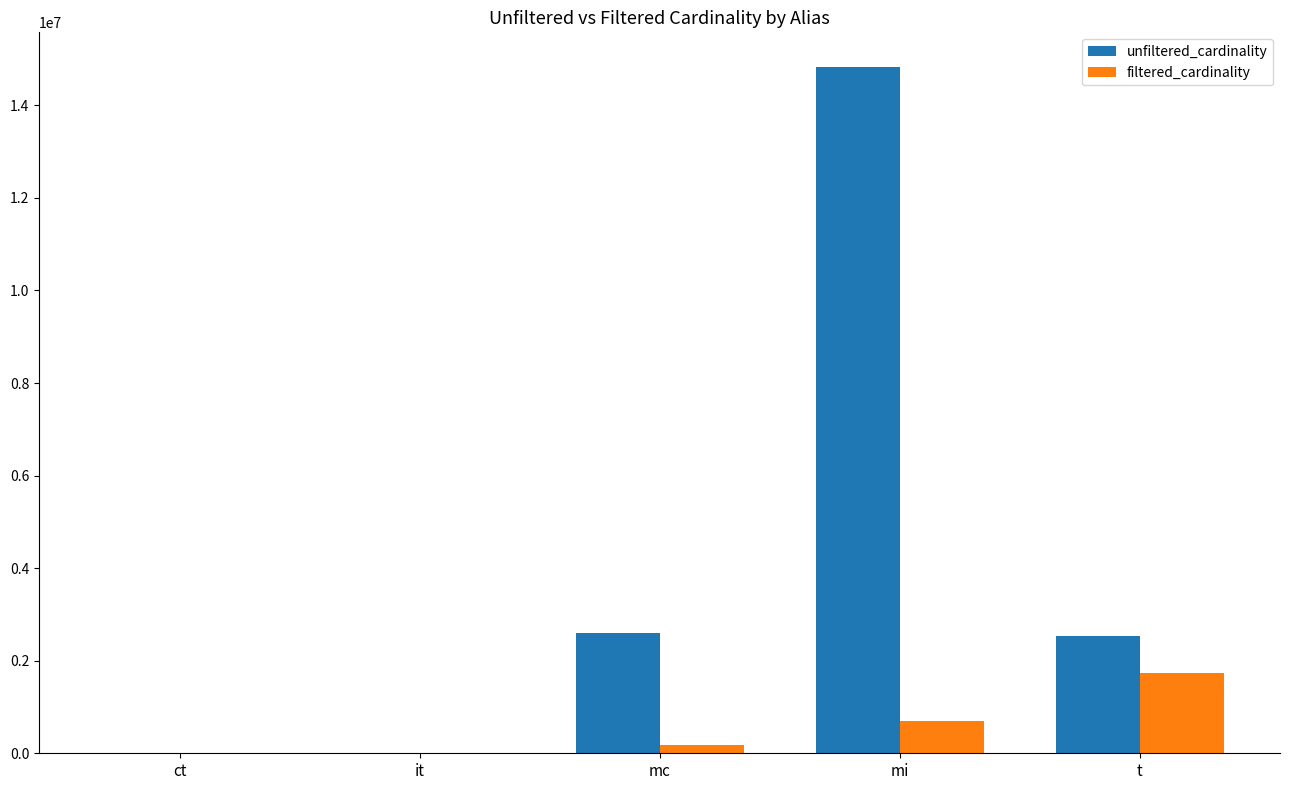

Which category has the highest value in the unfiltered_cardinality series?

mi